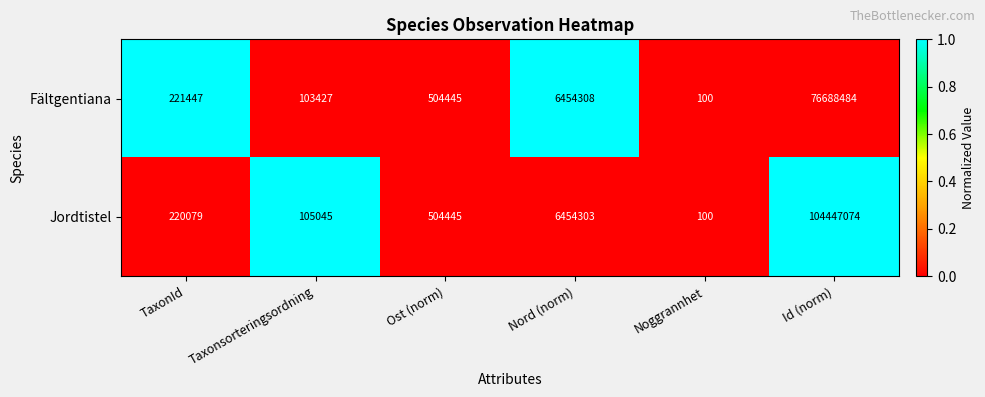

At which category does the chart reach its minimum across all series?

Noggrannhet